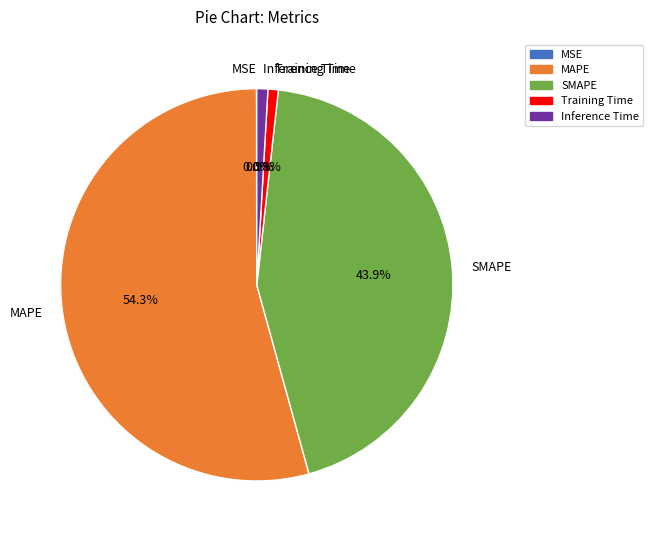

Between MAPE and SMAPE, which is larger?

MAPE